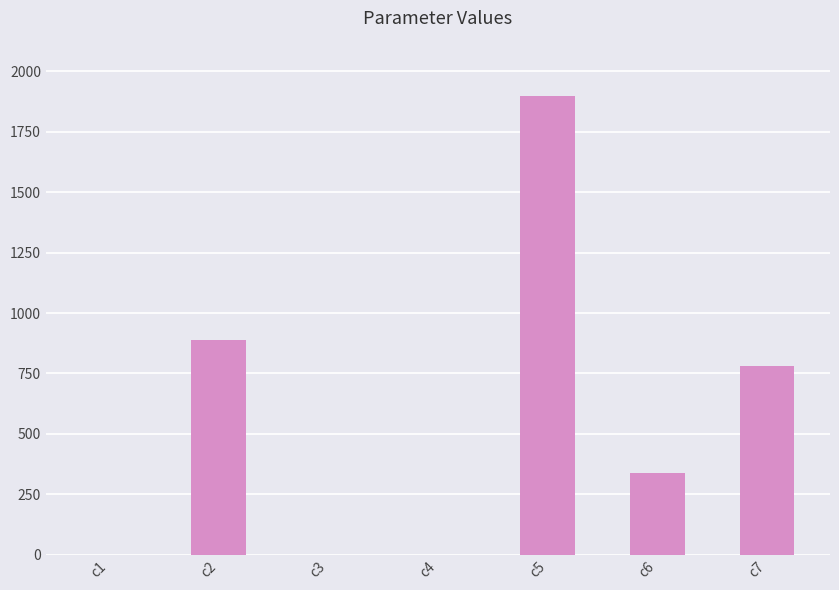

The value at c7 is 302.2. True or false?

False